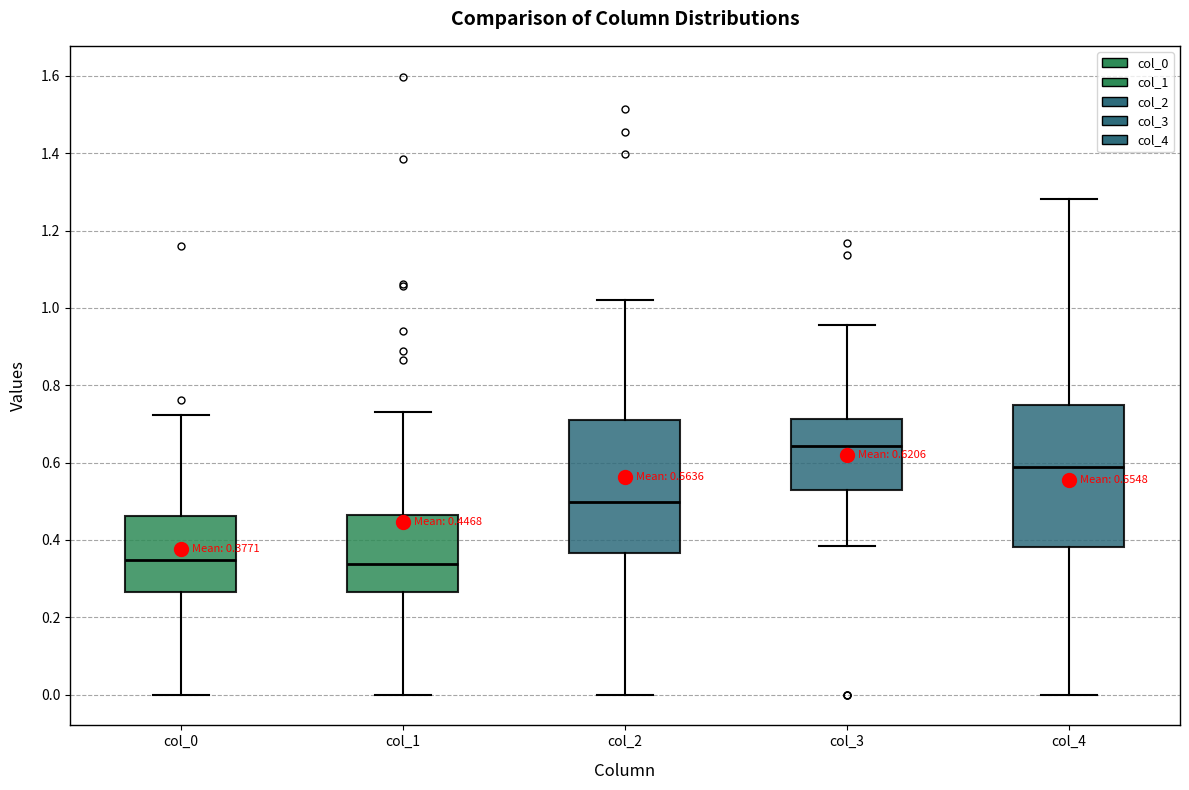

Which box's median line is the highest?

col_3